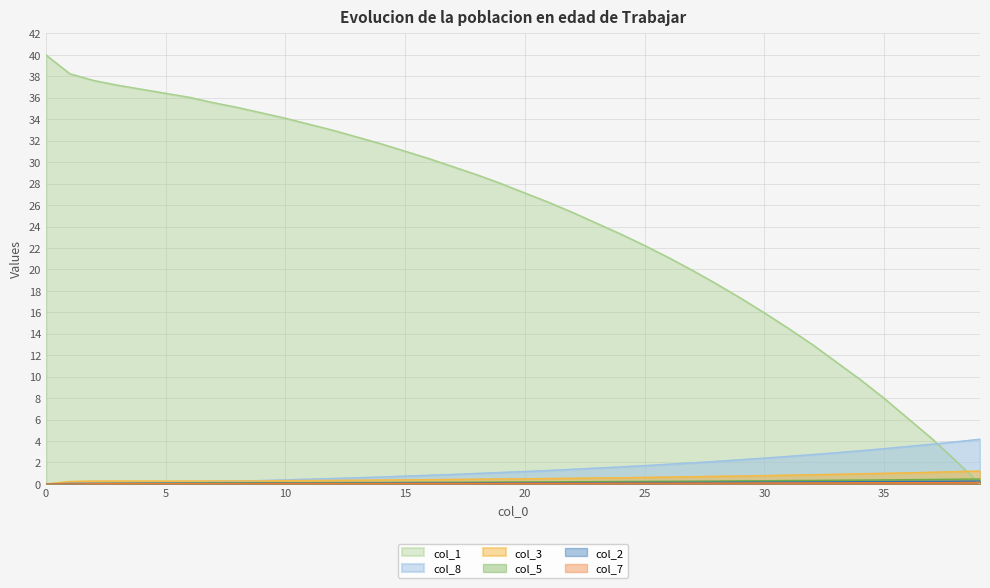

True or false: col_1 has a value of 56.3 at 8.

False